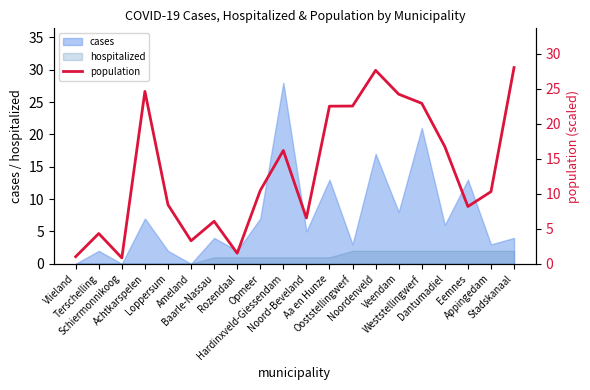

Approximately how many times larger is the value at Noord-Beveland compared to Stadskanaal?

0.2